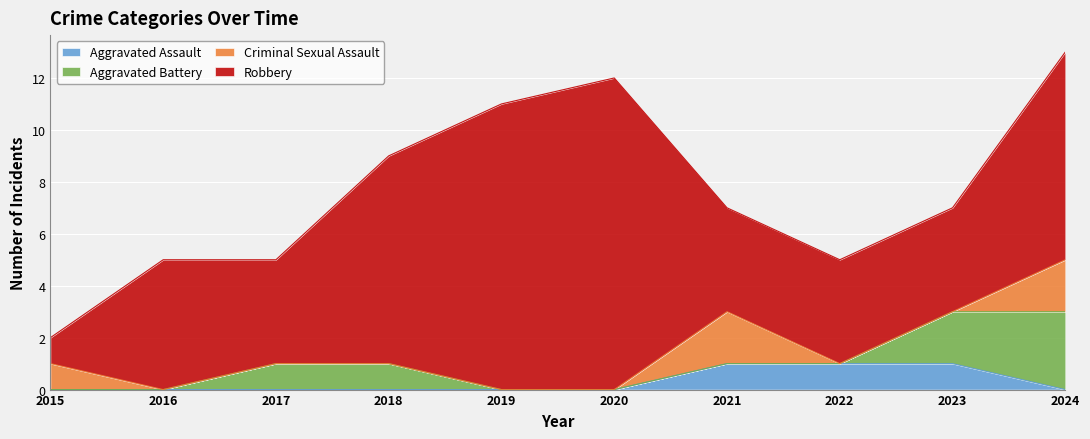

True or false: Aggravated Battery and Criminal Sexual Assault cross at least once.

False